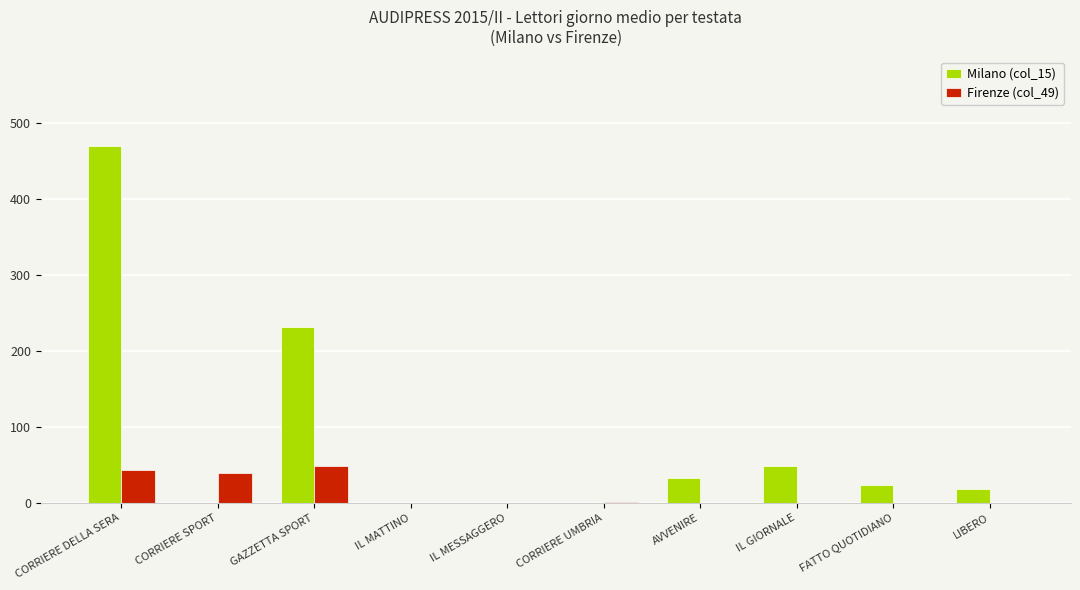

What are all the series names shown in the legend?

Milano (col_15), Firenze (col_49)